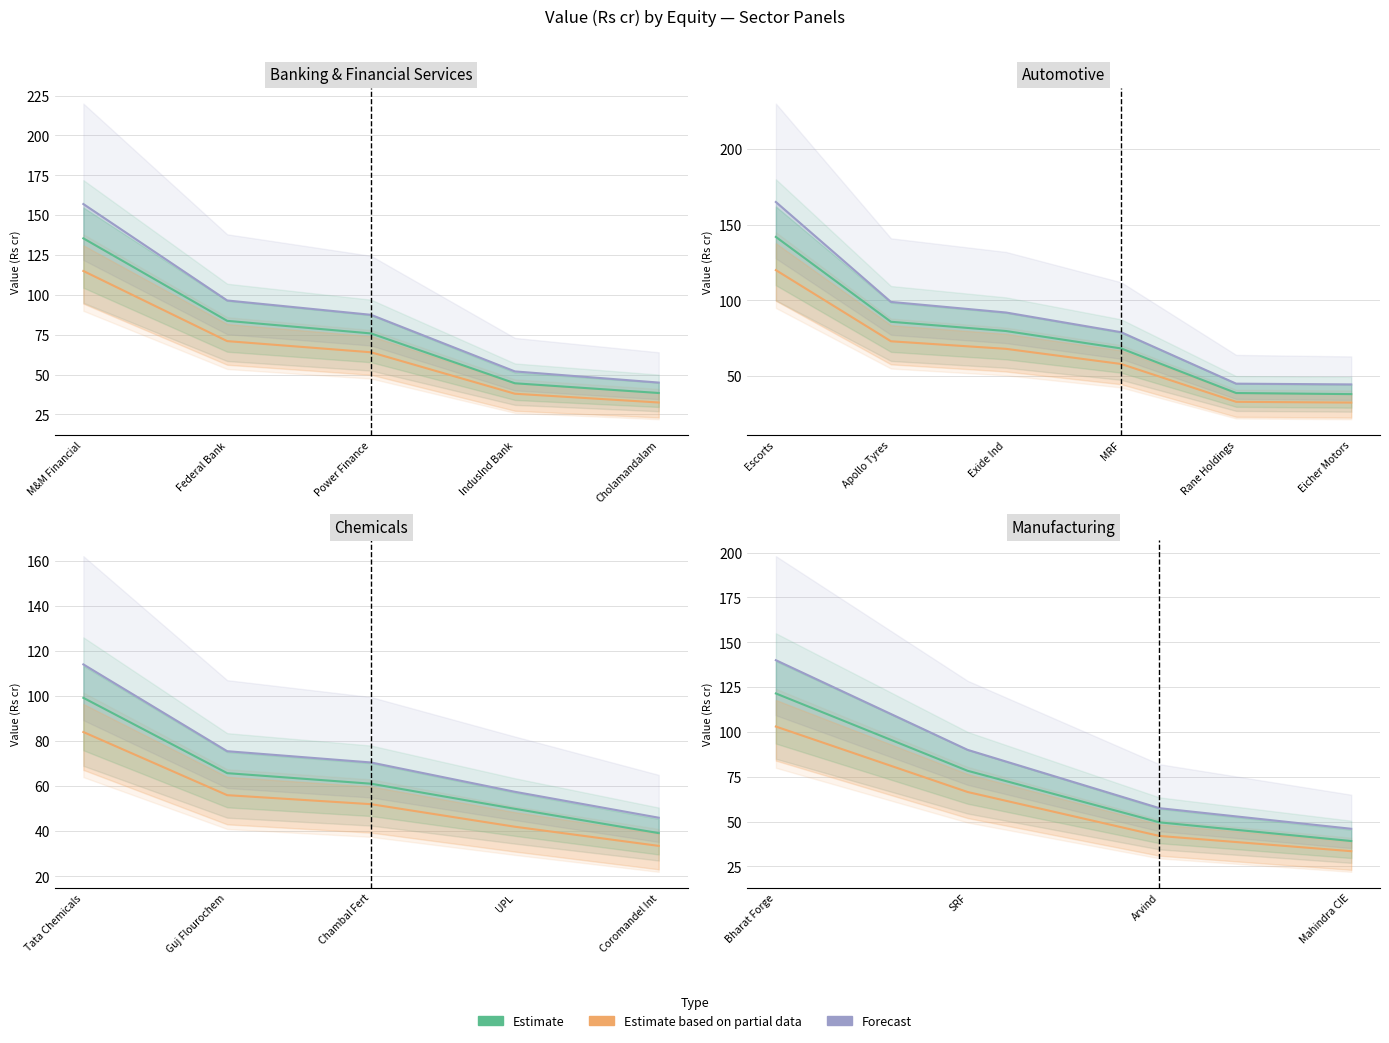

What is the minimum value for Forecast?

46.0